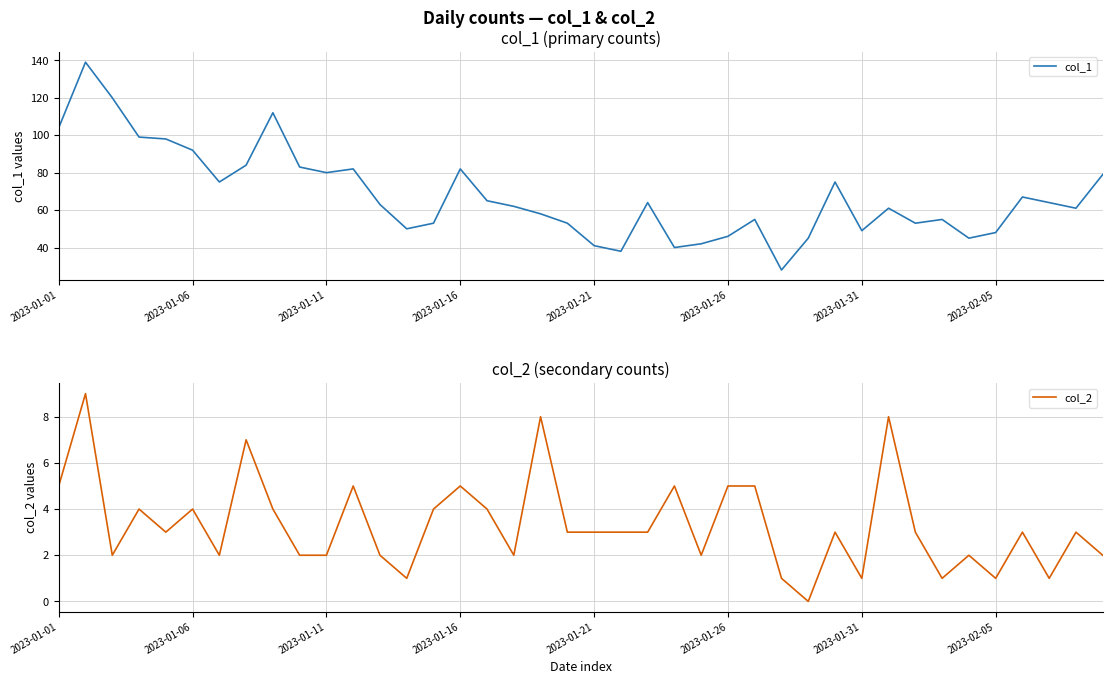

At how many categories does at least one series exceed 56?

24